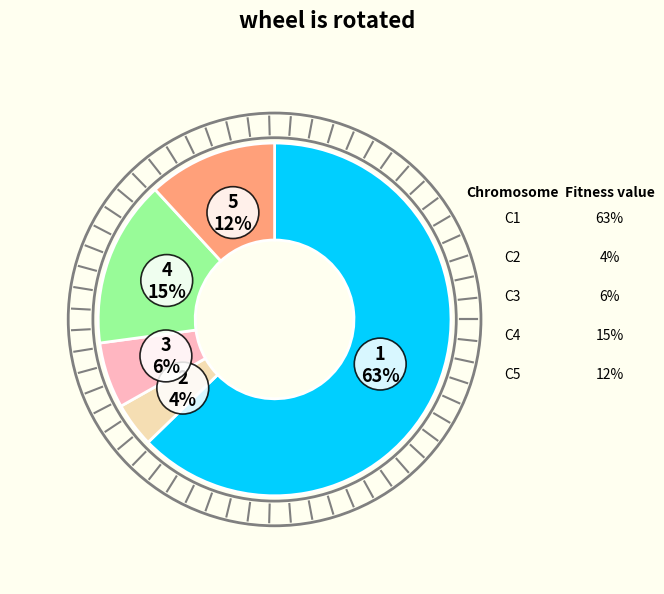

To the nearest percent, what is the difference between the largest and smallest slice percentages?

59%